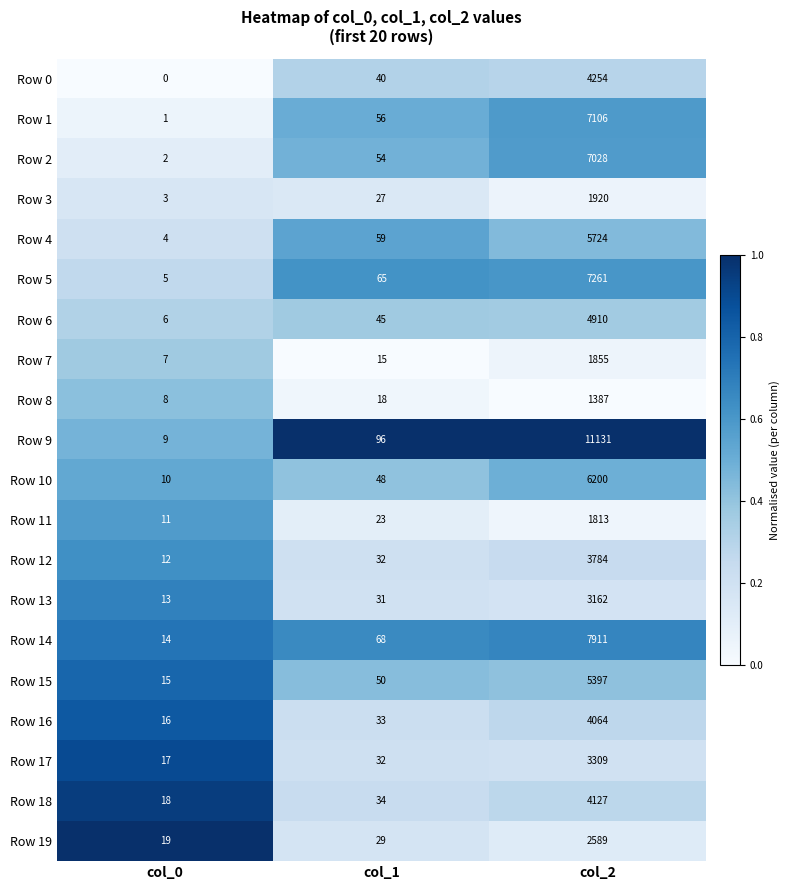

What value does the Row 10 series have at col_0, to the nearest 10?

10